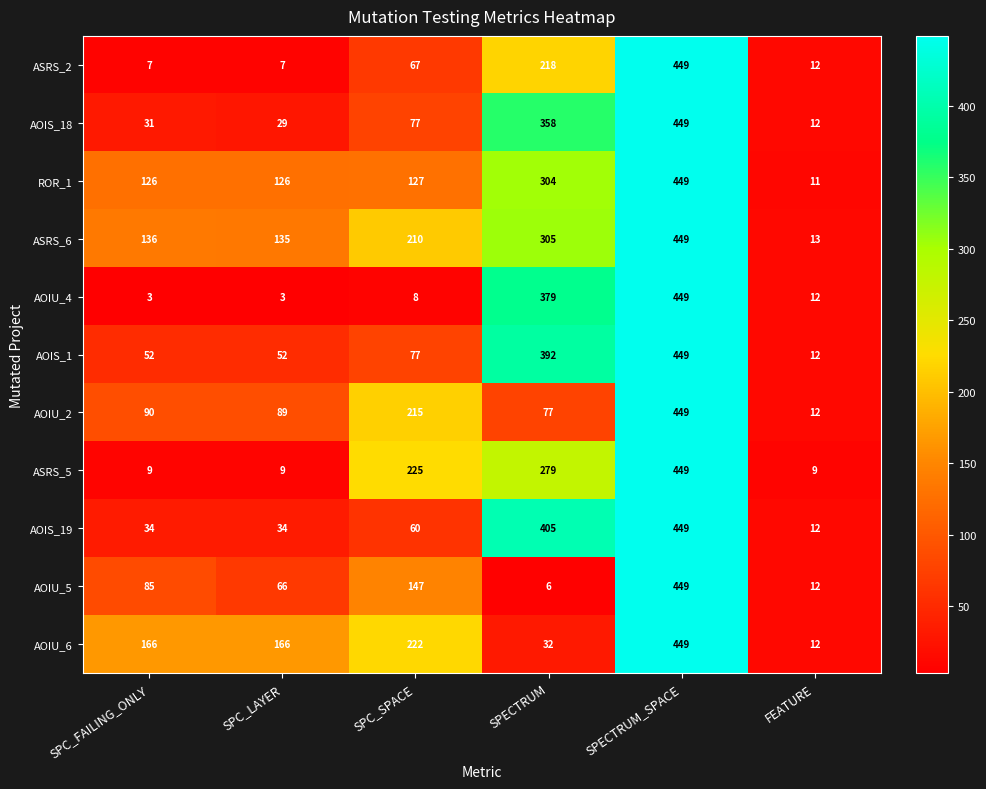

Read the AOIU_6 value at SPC_SPACE, to the nearest 5.

220